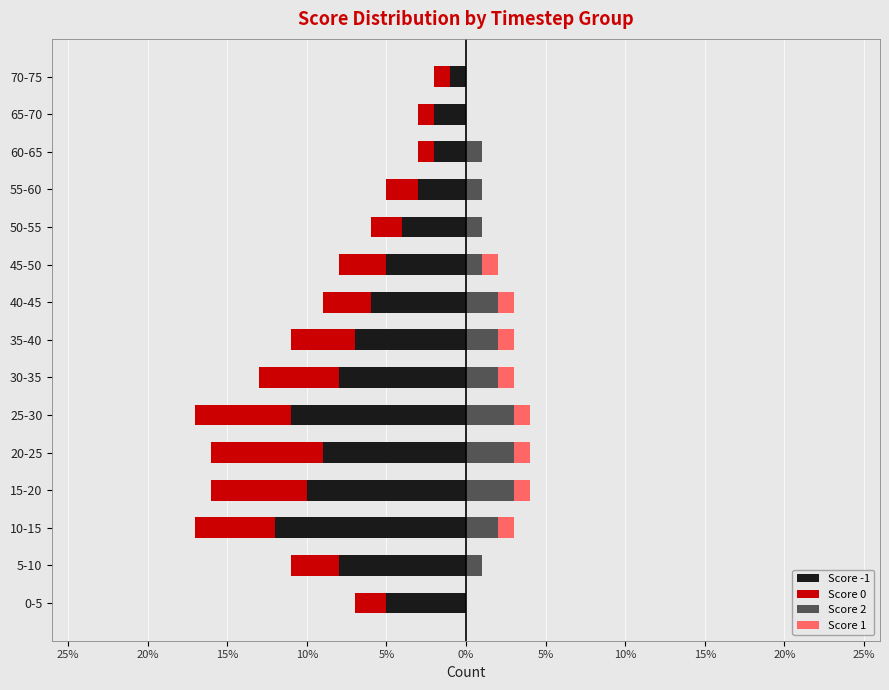

At 60-65, list the series in order from smallest to largest.

Score -1, Score 0, Score 1, Score 2